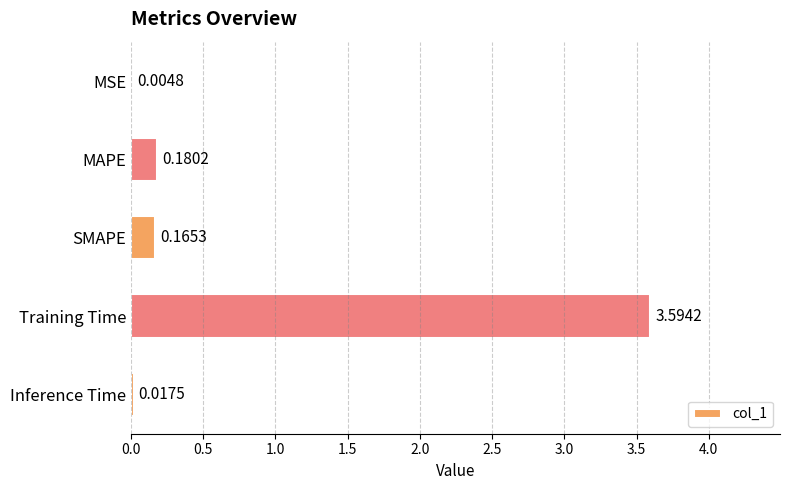

Which label corresponds to the largest value in the chart?

Training Time